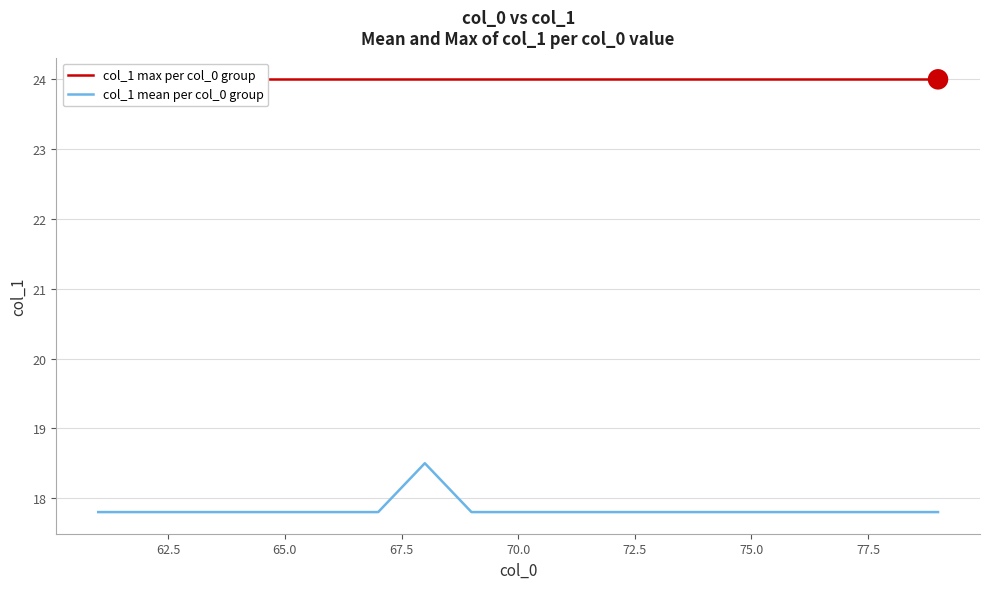

What are all the series names shown in the legend?

col_1 max per col_0 group, col_1 mean per col_0 group